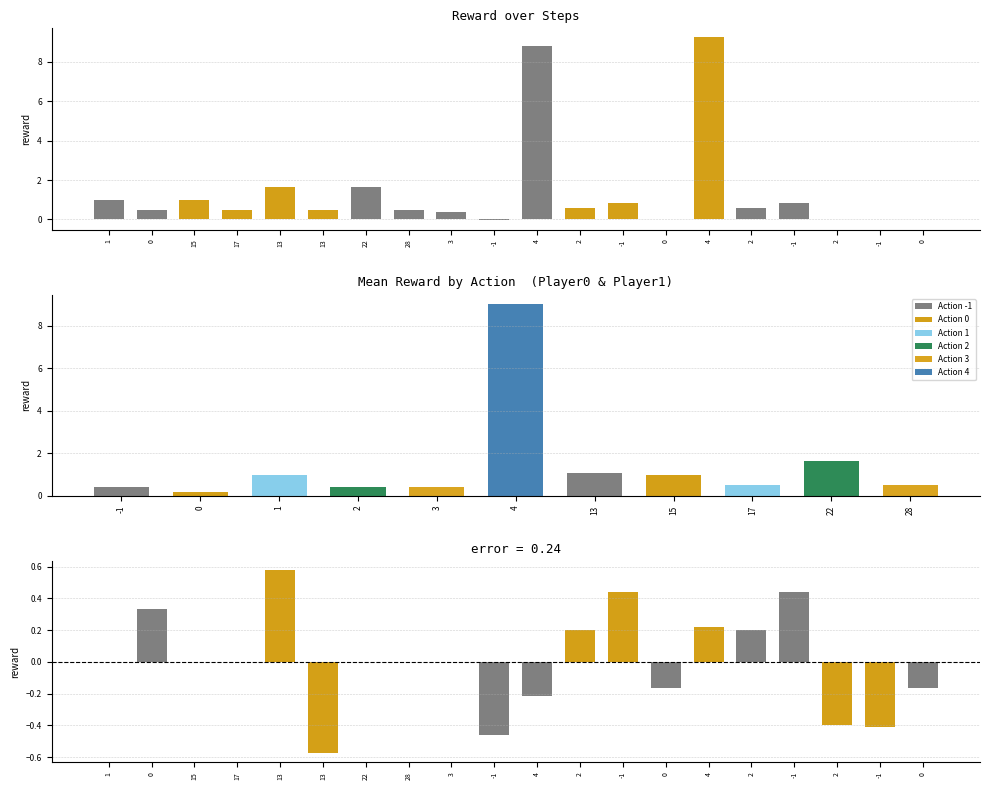

Which category has the highest value in the error series?

13